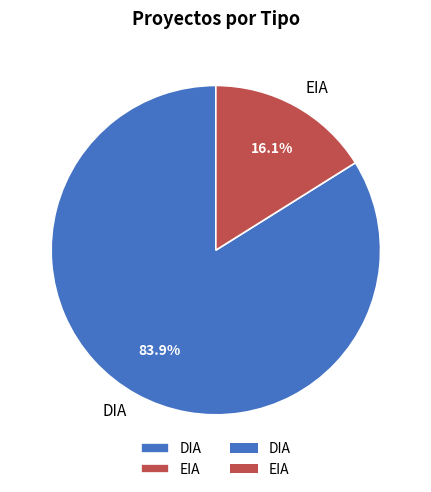

To the nearest percent, what is the difference between the largest and smallest slice percentages?

68%